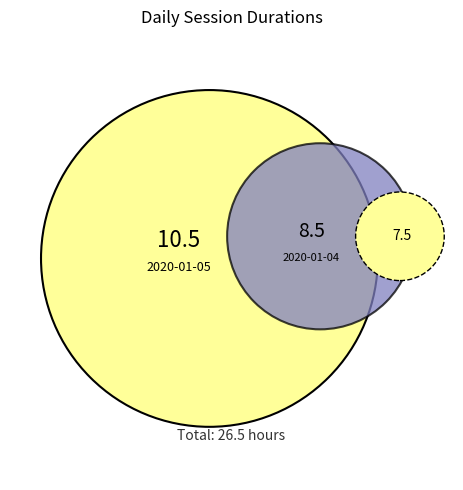

Approximately how many times larger is the value at 2020-01-02 compared to 2020-01-04?

0.9